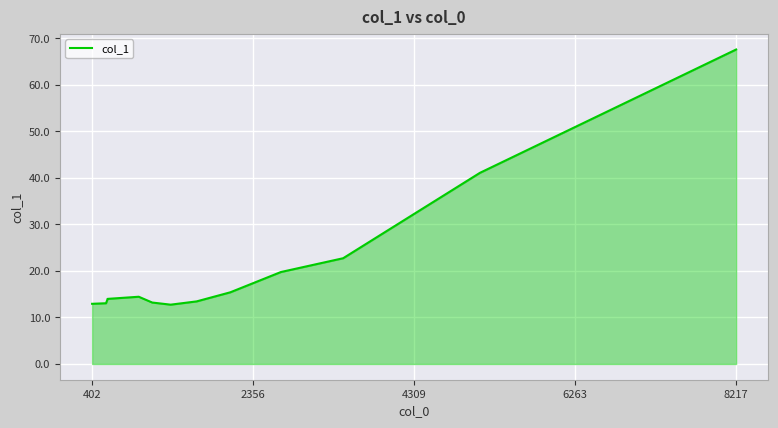

What is the difference between the maximum and minimum values?

54.9